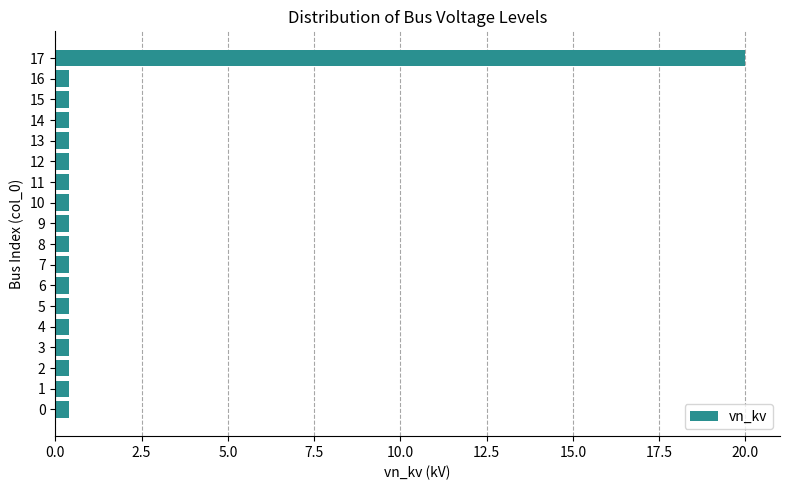

How many series are shown in this chart?

1